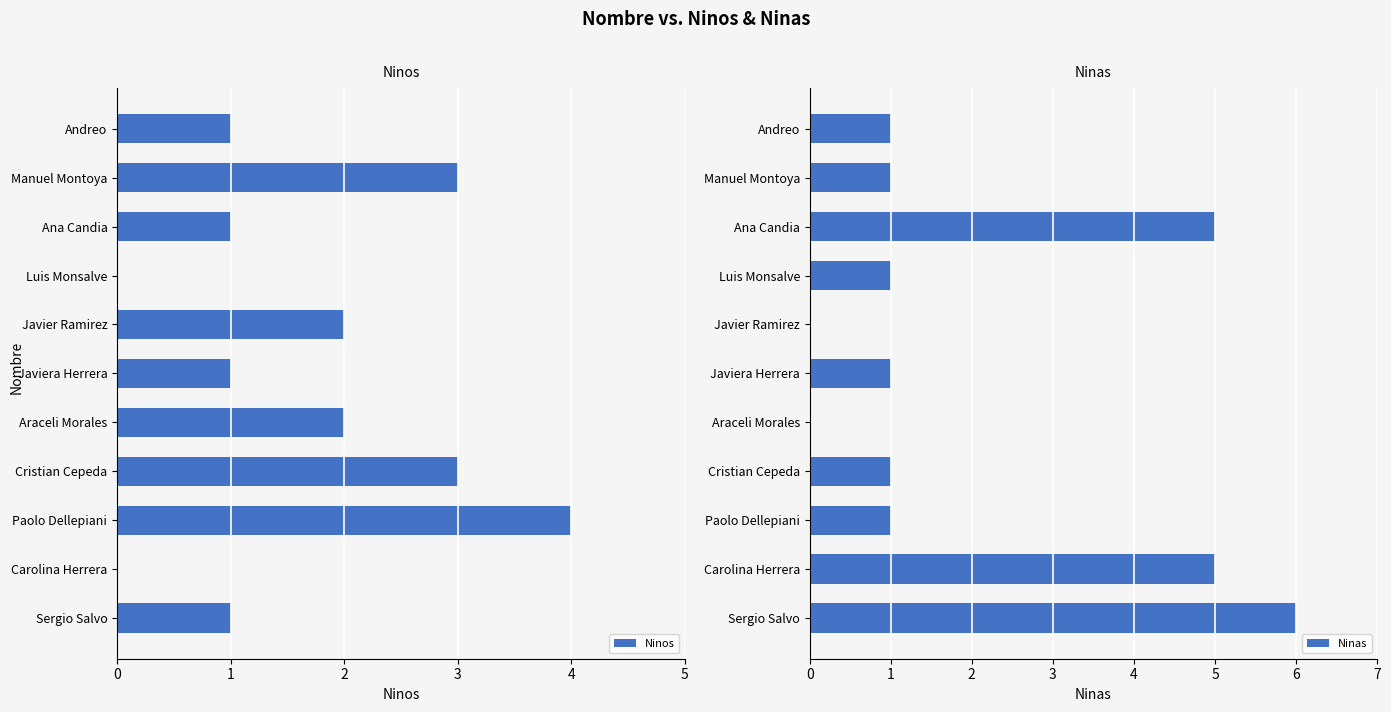

What is the value of the Ninas bar at the 9th from the left?

1